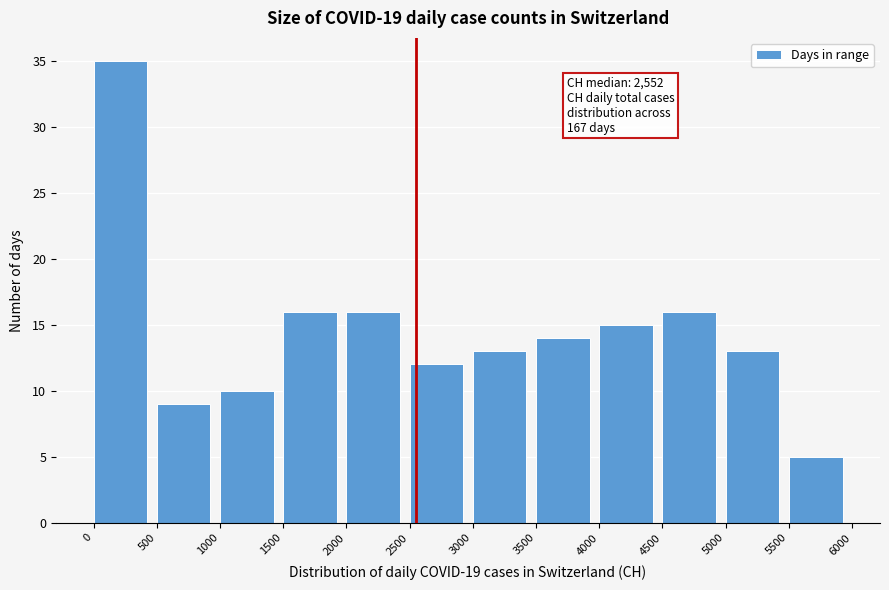

Which range on the x-axis has the tallest bar?

0 to 500